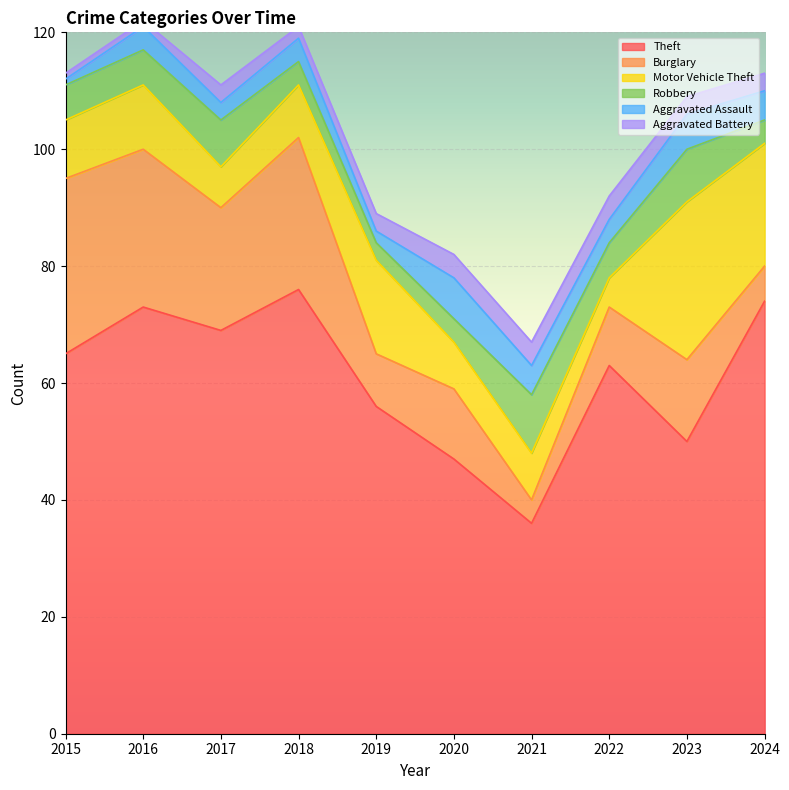

Is the value of Theft at 2022 greater than the value of Motor Vehicle Theft at 2018?

Yes